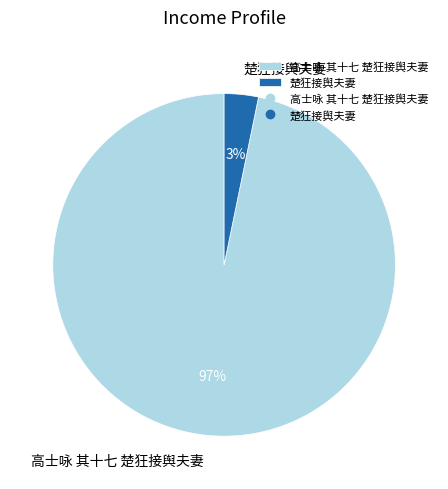

How many segments does this pie chart have?

2